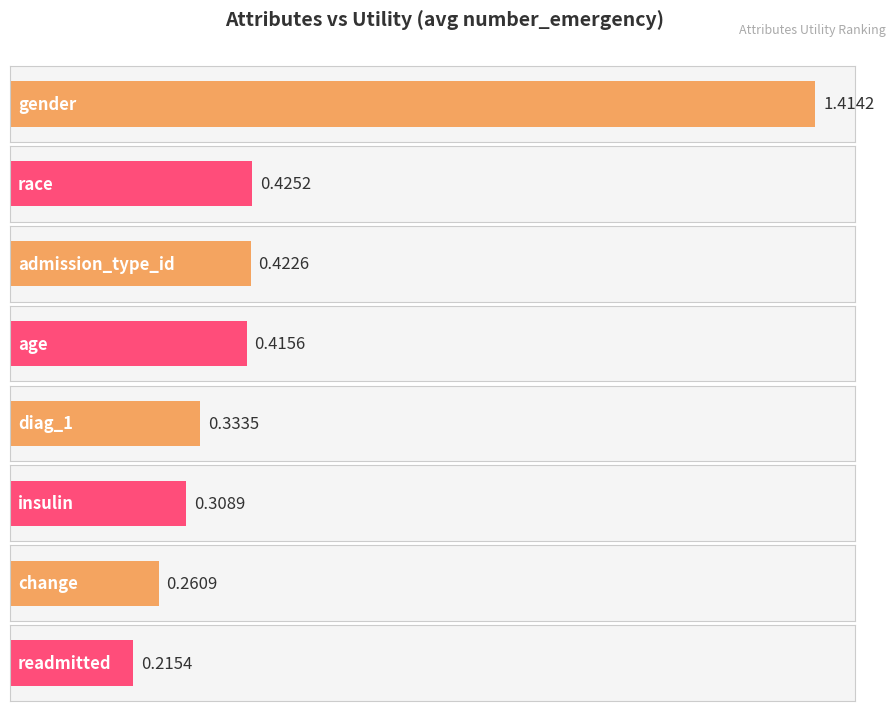

Reading left to right, list all the values displayed in this chart.

gender=1.4	race=0.4	admission_type_id=0.4	age=0.4	diag_1=0.3	insulin=0.3	change=0.3	readmitted=0.2